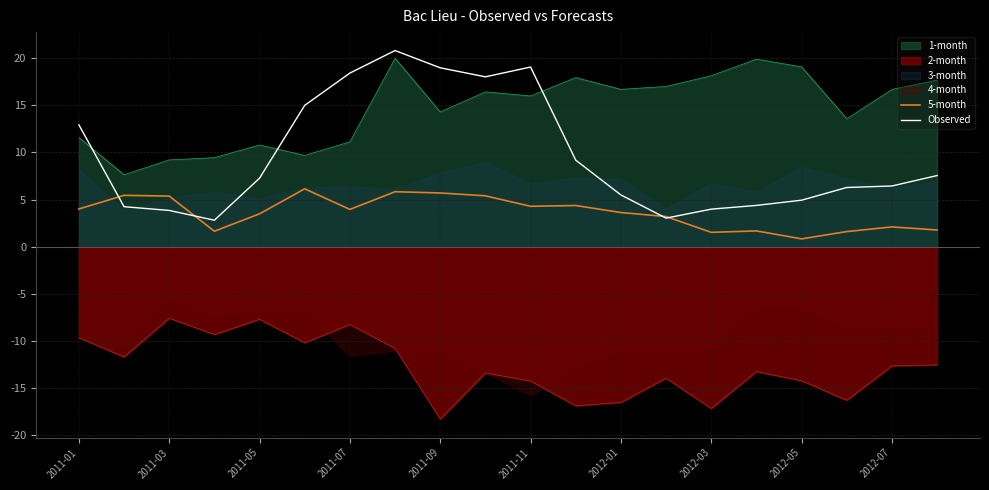

True or false: 2-month and Observed cross at least once.

False